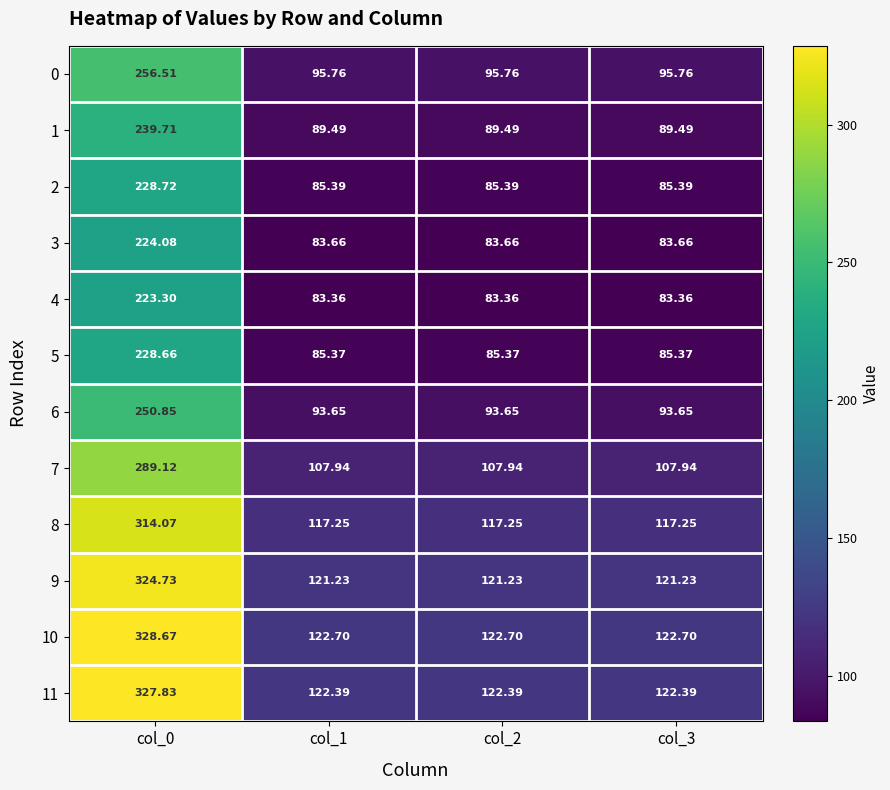

List the series in order of their peak value, highest first.

10, 11, 9, 8, 7, 0, 6, 1, 2, 5, 3, 4